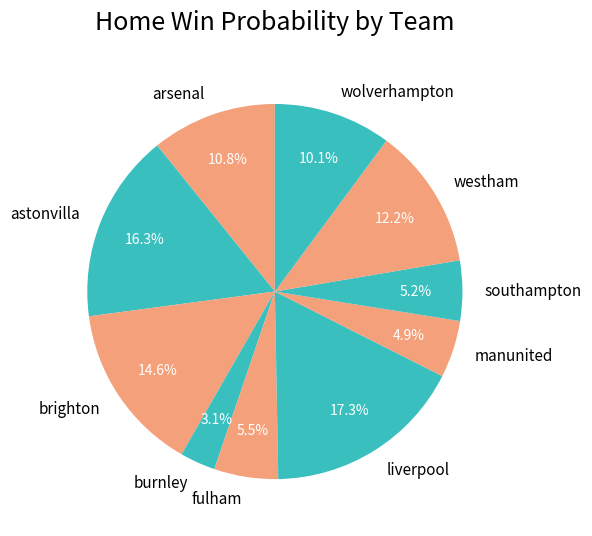

What is the largest slice in the pie chart?

liverpool